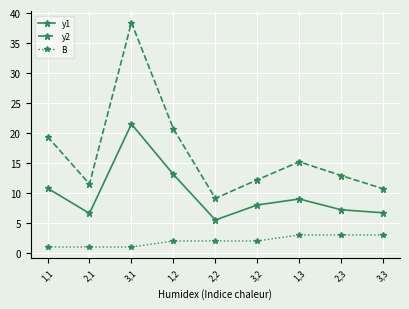

At which category does y1 reach its first local peak?

3,1